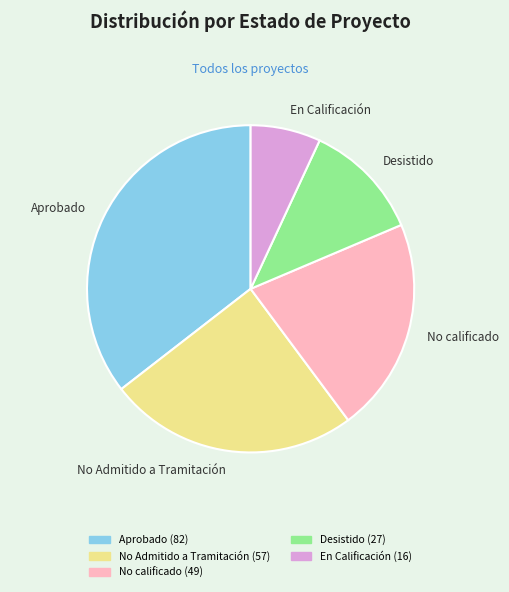

Which has a higher value, No calificado or Aprobado?

Aprobado